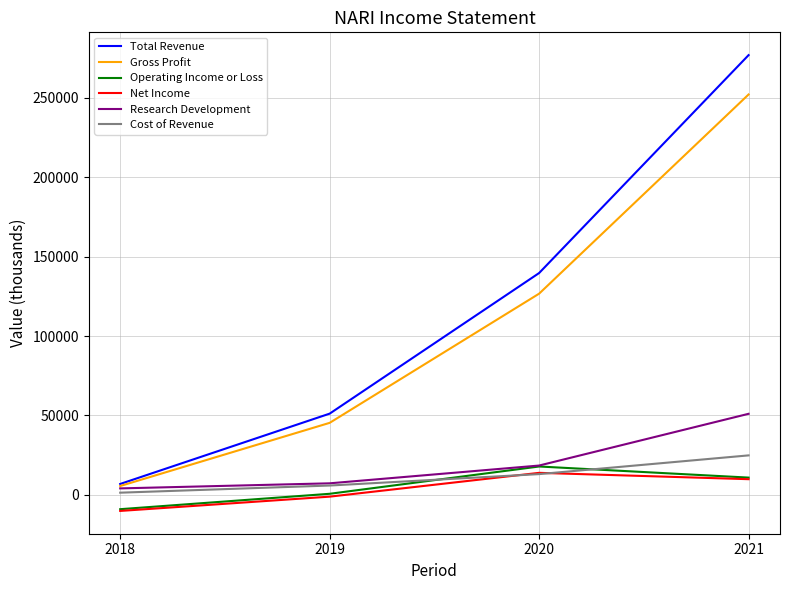

True or false: Net Income and Research Development cross at least once.

False